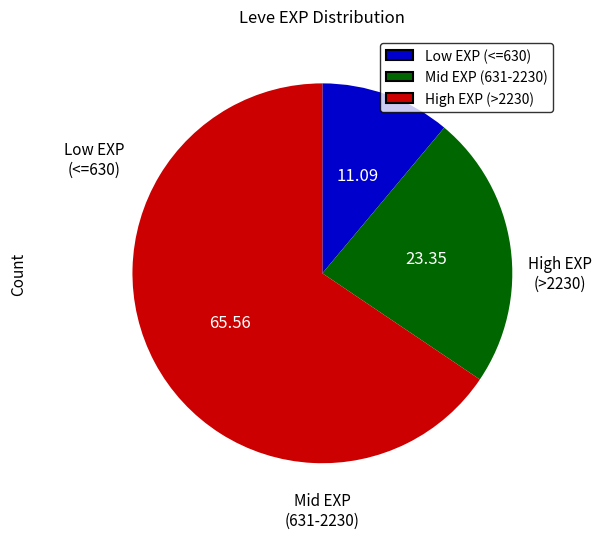

Do Mid EXP (631-2230) and Low EXP (<=630) together represent more than half of the pie?

No